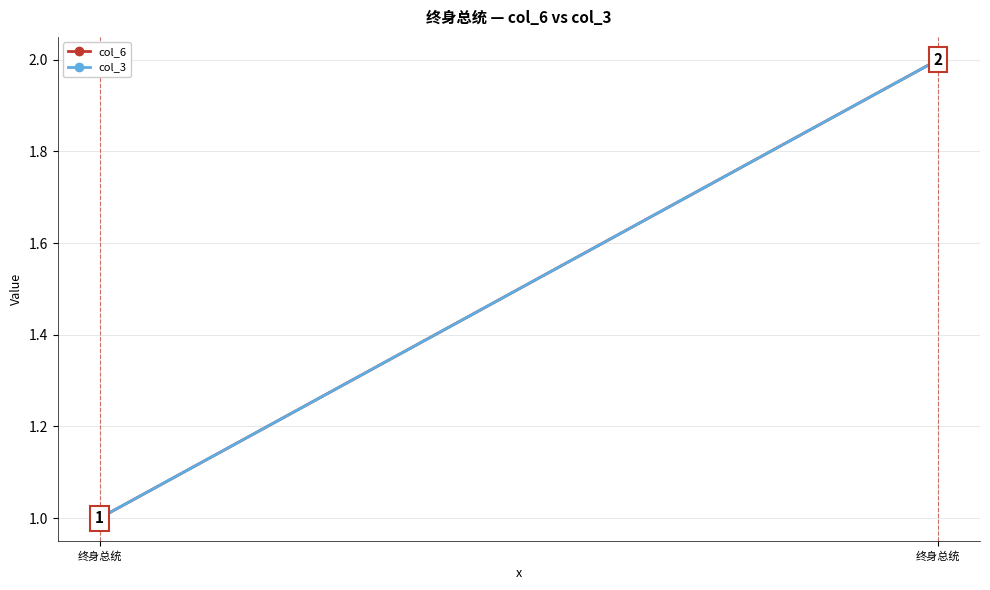

What is the sum of the col_3 values at 终身总统 and 终身总统?

3